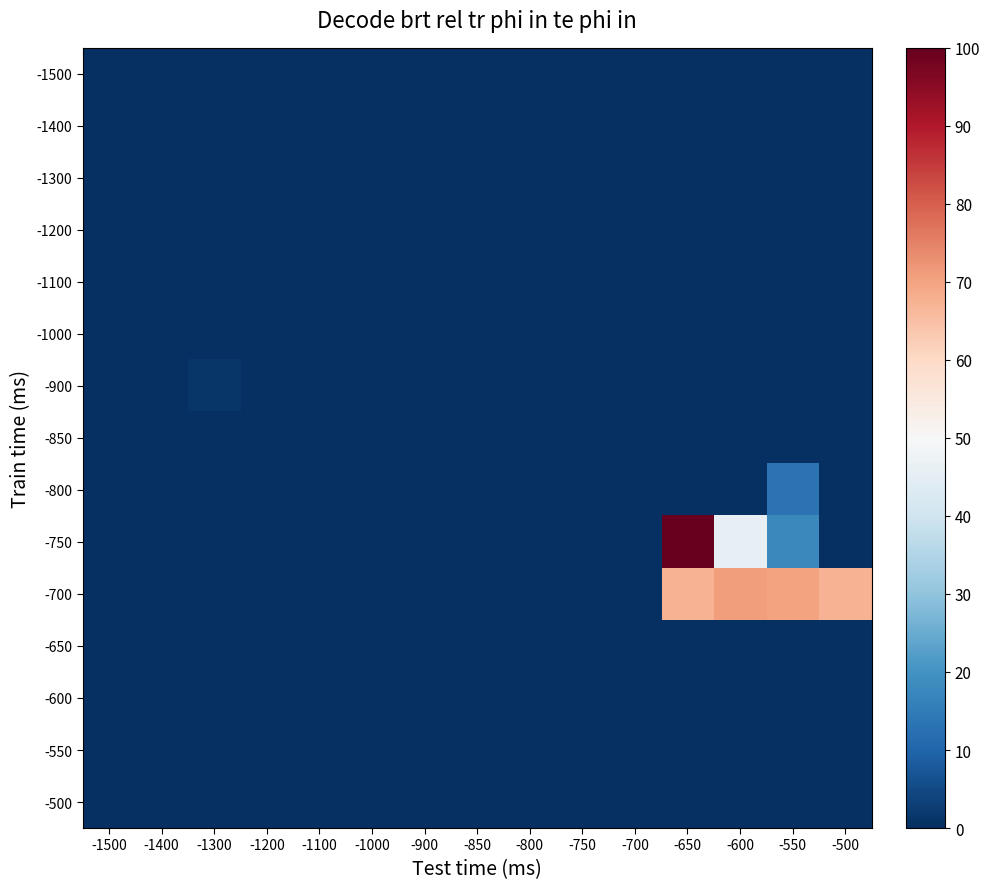

Reading right to left, what are all the values shown in this chart?

-1500: -500=0.0	-550=0.0	-600=0.0	-650=0.0	-700=0.0	-750=0.0	-800=0.0	-850=0.0	-900=0.0	-1000=0.0	-1100=0.0	-1200=0.0	-1300=0.0	-1400=0.0	-1500=0.0
-1400: -500=0.0	-550=0.0	-600=0.0	-650=0.0	-700=0.0	-750=0.0	-800=0.0	-850=0.0	-900=0.0	-1000=0.0	-1100=0.0	-1200=0.0	-1300=0.0	-1400=0.0	-1500=0.0
-1300: -500=0.0	-550=0.0	-600=0.0	-650=0.0	-700=0.0	-750=0.0	-800=0.0	-850=0.0	-900=0.0	-1000=0.0	-1100=0.0	-1200=0.0	-1300=0.0	-1400=0.0	-1500=0.0
-1200: -500=0.0	-550=0.0	-600=0.0	-650=0.0	-700=0.0	-750=0.0	-800=0.0	-850=0.0	-900=0.0	-1000=0.0	-1100=0.0	-1200=0.0	-1300=0.0	-1400=0.0	-1500=0.0
-1100: -500=0.0	-550=0.0	-600=0.0	-650=0.0	-700=0.0	-750=0.0	-800=0.0	-850=0.0	-900=0.0	-1000=0.0	-1100=0.0	-1200=0.0	-1300=0.0	-1400=0.0	-1500=0.0
-1000: -500=0.0	-550=0.0	-600=0.0	-650=0.0	-700=0.0	-750=0.0	-800=0.0	-850=0.0	-900=0.0	-1000=0.0	-1100=0.0	-1200=0.0	-1300=0.0	-1400=0.0	-1500=0.0
-900: -500=0.0	-550=0.0	-600=0.0	-650=0.0	-700=0.0	-750=0.0	-800=0.0	-850=0.0	-900=0.0	-1000=0.0	-1100=0.0	-1200=0.0	-1300=1.2	-1400=0.0	-1500=0.0
-850: -500=0.0	-550=0.0	-600=0.0	-650=0.0	-700=0.0	-750=0.0	-800=0.0	-850=0.0	-900=0.0	-1000=0.0	-1100=0.0	-1200=0.0	-1300=0.0	-1400=0.0	-1500=0.0
-800: -500=0.0	-550=13.2	-600=0.0	-650=0.0	-700=0.0	-750=0.0	-800=0.0	-850=0.0	-900=0.0	-1000=0.0	-1100=0.0	-1200=0.0	-1300=0.0	-1400=0.0	-1500=0.0
-750: -500=0.0	-550=17.8	-600=45.9	-650=100.0	-700=0.0	-750=0.0	-800=0.0	-850=0.0	-900=0.0	-1000=0.0	-1100=0.0	-1200=0.0	-1300=0.0	-1400=0.0	-1500=0.0
-700: -500=67.2	-550=70.1	-600=70.9	-650=67.2	-700=0.0	-750=0.0	-800=0.0	-850=0.0	-900=0.0	-1000=0.0	-1100=0.0	-1200=0.0	-1300=0.0	-1400=0.0	-1500=0.0
-650: -500=0.0	-550=0.0	-600=0.0	-650=0.0	-700=0.0	-750=0.0	-800=0.0	-850=0.0	-900=0.0	-1000=0.0	-1100=0.0	-1200=0.0	-1300=0.0	-1400=0.0	-1500=0.0
-600: -500=0.0	-550=0.0	-600=0.0	-650=0.0	-700=0.0	-750=0.0	-800=0.0	-850=0.0	-900=0.0	-1000=0.0	-1100=0.0	-1200=0.0	-1300=0.0	-1400=0.0	-1500=0.0
-550: -500=0.0	-550=0.0	-600=0.0	-650=0.0	-700=0.0	-750=0.0	-800=0.0	-850=0.0	-900=0.0	-1000=0.0	-1100=0.0	-1200=0.0	-1300=0.0	-1400=0.0	-1500=0.0
-500: -500=0.0	-550=0.0	-600=0.0	-650=0.0	-700=0.0	-750=0.0	-800=0.0	-850=0.0	-900=0.0	-1000=0.0	-1100=0.0	-1200=0.0	-1300=0.0	-1400=0.0	-1500=0.0